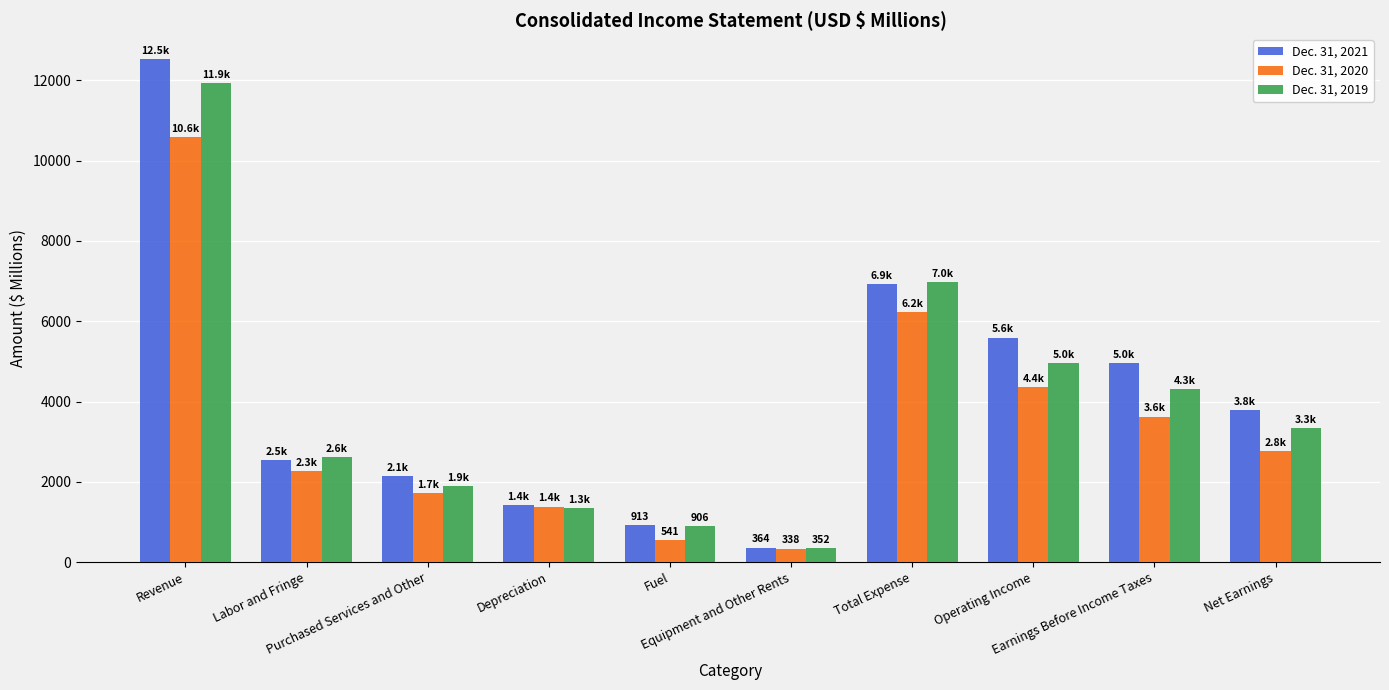

Does the chart contain stacked bars?

No